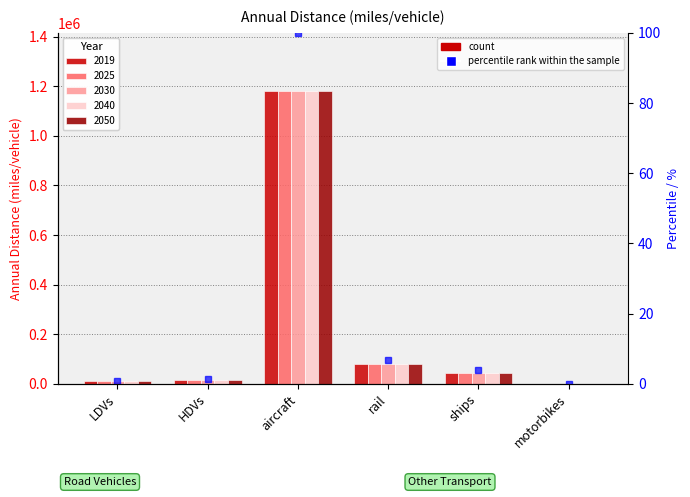

How many data points in 2019 are less than 45575?

3